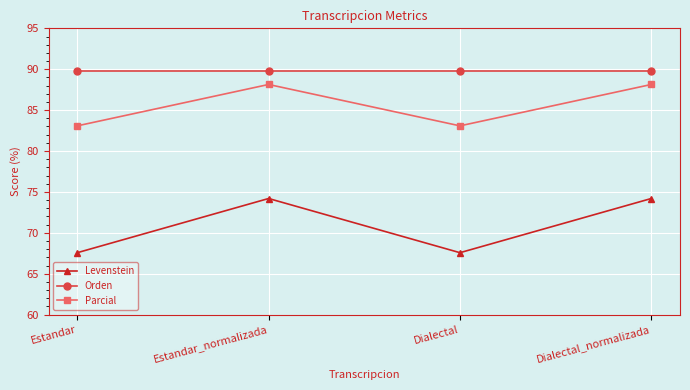

At which label does Levenstein first exceed 74?

Estandar_normalizada